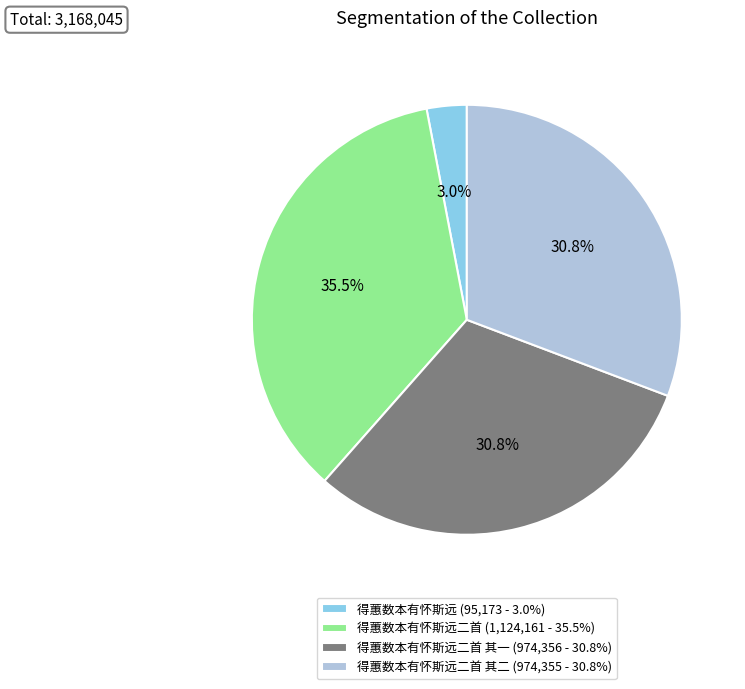

Approximately how many times larger is the value at 得蕙数本有怀斯远二首 (1,124,161 - 35.5%) compared to 得蕙数本有怀斯远 (95,173 - 3.0%)?

11.8